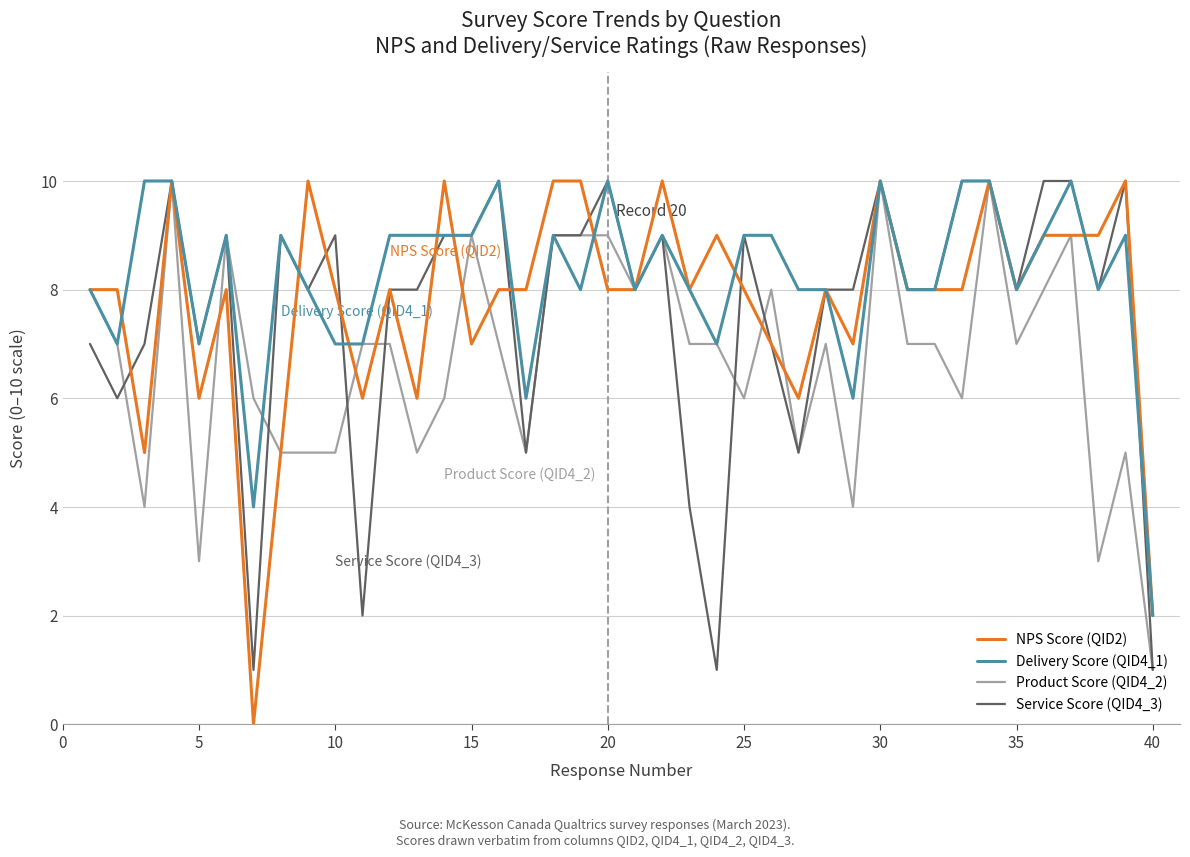

Which series has the widest spread of values?

NPS Score (QID2)